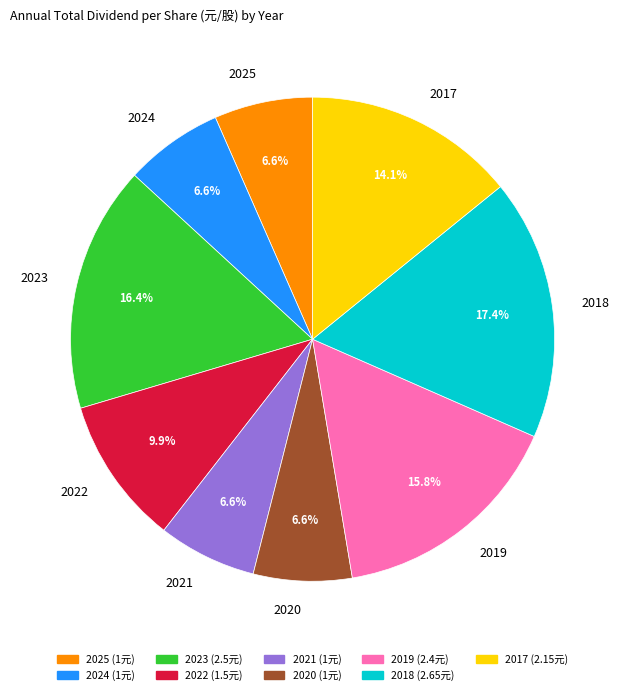

The 2023 slice represents 10% of the pie. True or false?

False